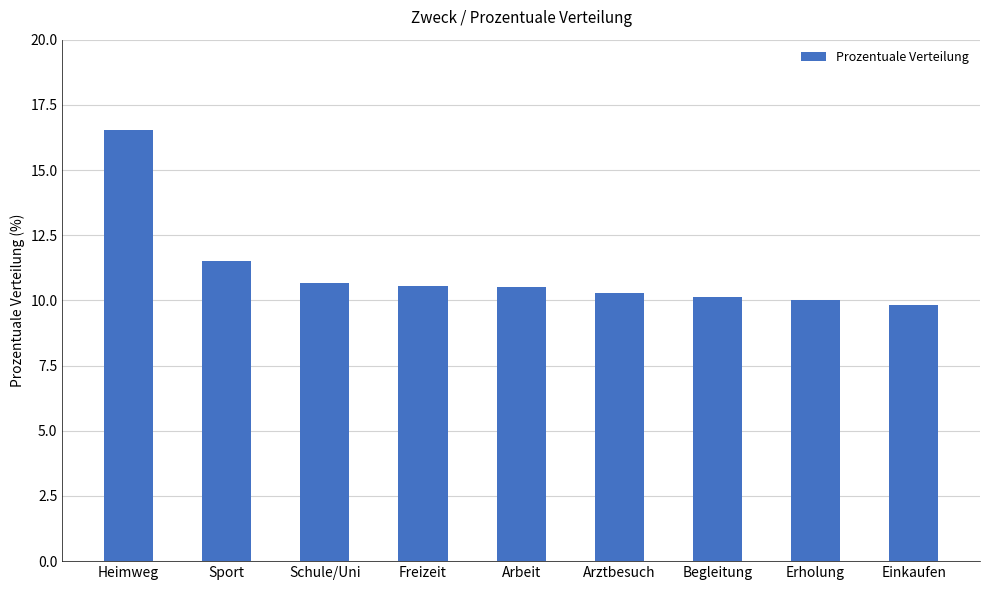

What position from the left is Begleitung?

7